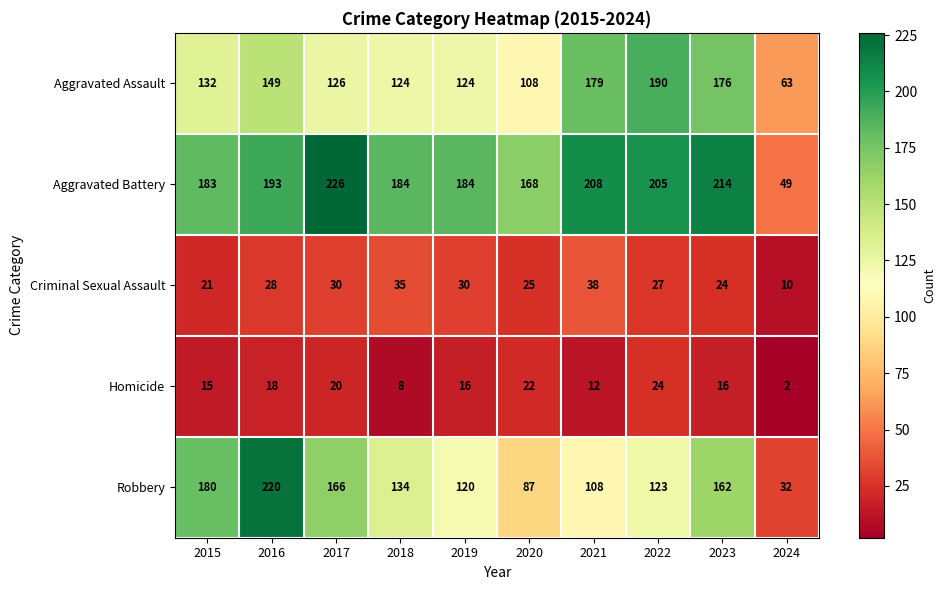

Rank the series by their maximum value, from highest to lowest.

Aggravated Battery, Robbery, Aggravated Assault, Criminal Sexual Assault, Homicide